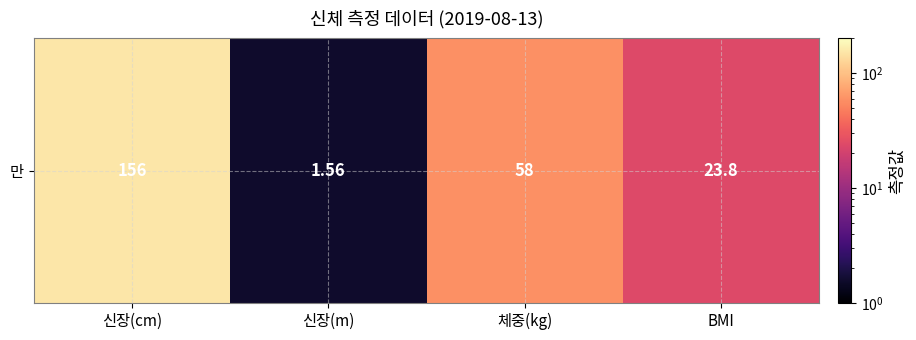

Which category has the lowest value across all series?

신장(m)